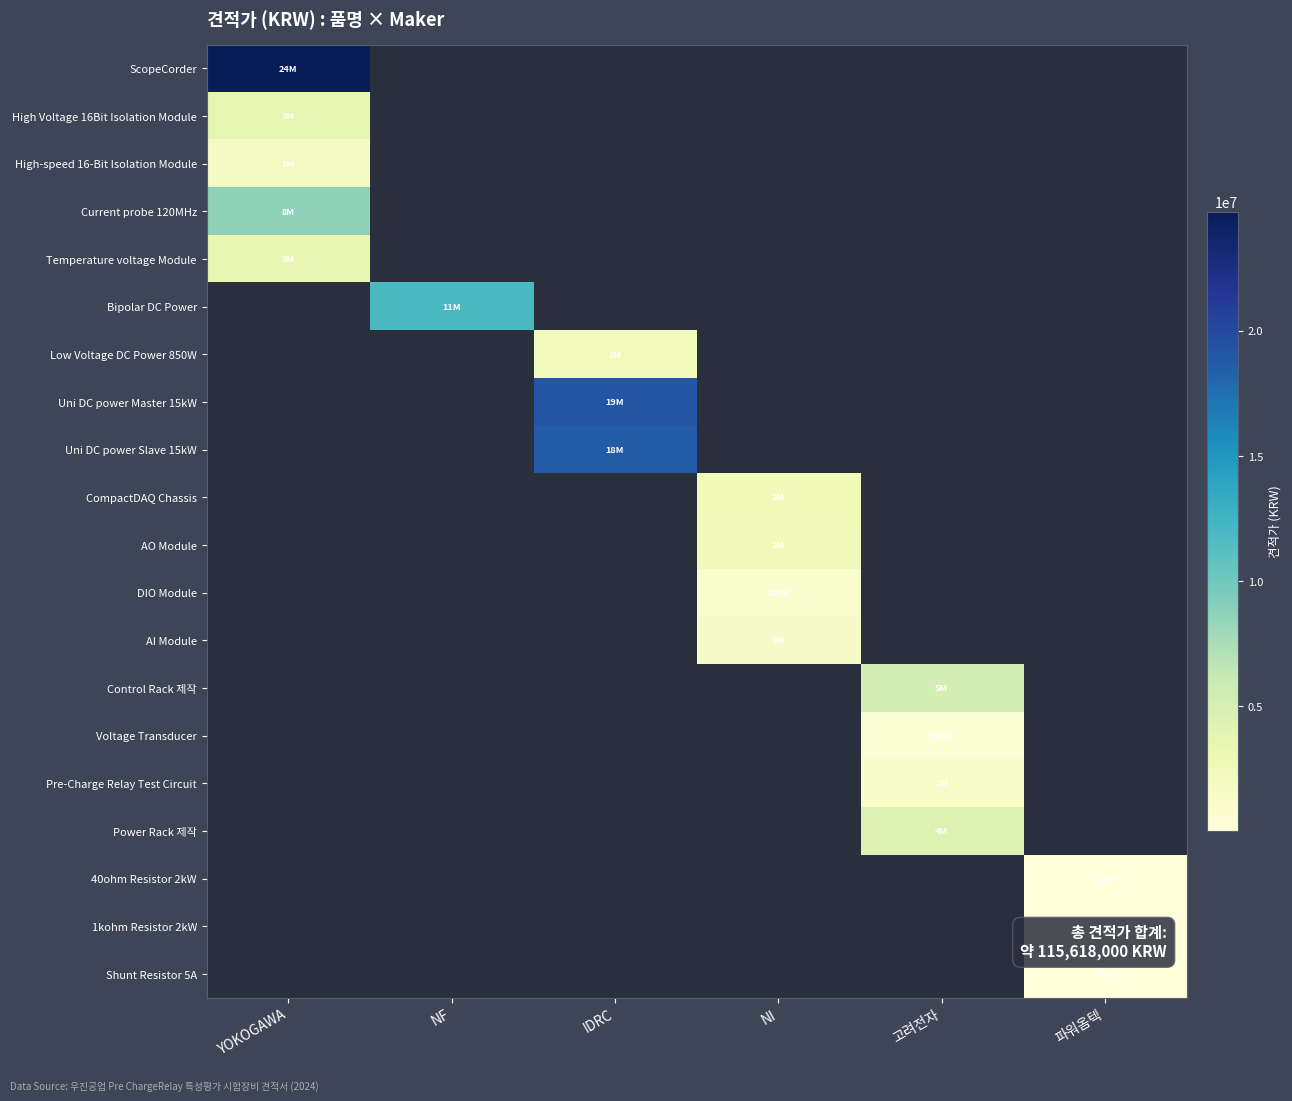

True or false: ScopeCorder has a value of 24756000.0 at YOKOGAWA.

True